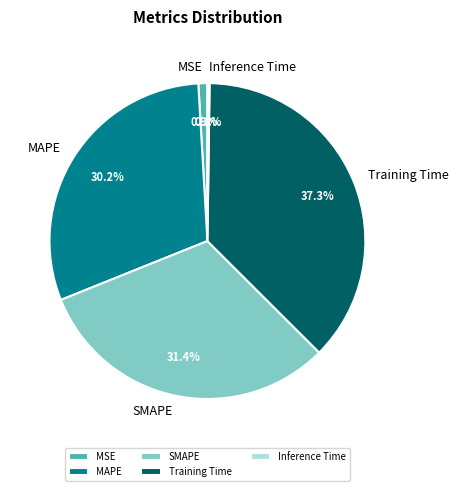

Is it true that MAPE is 30% of the pie?

True